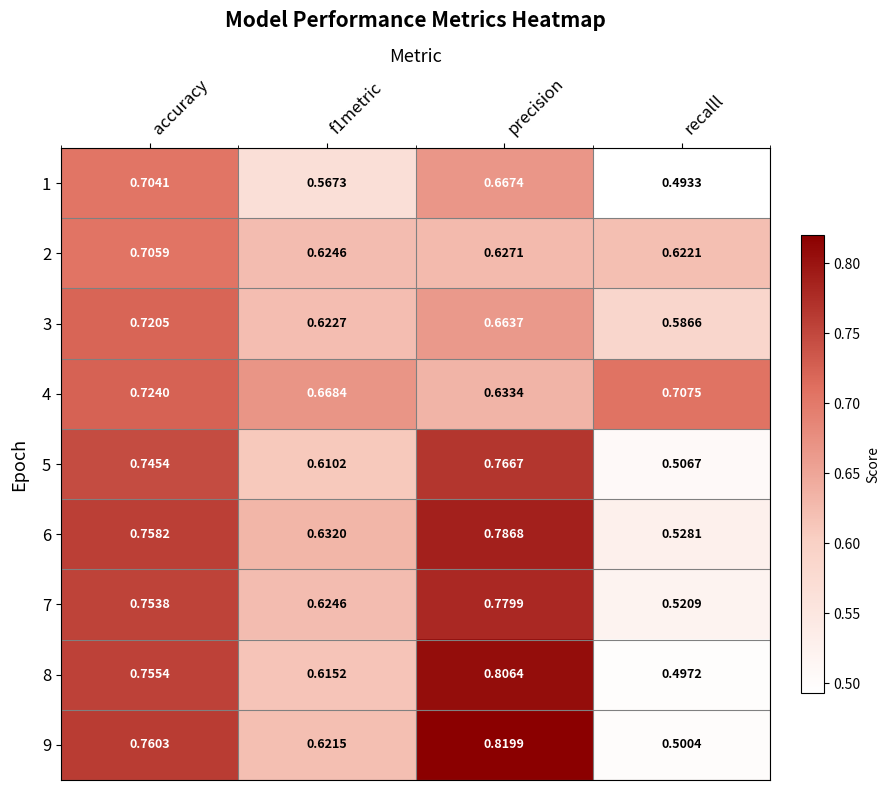

At which label does 8 reach its peak?

precision